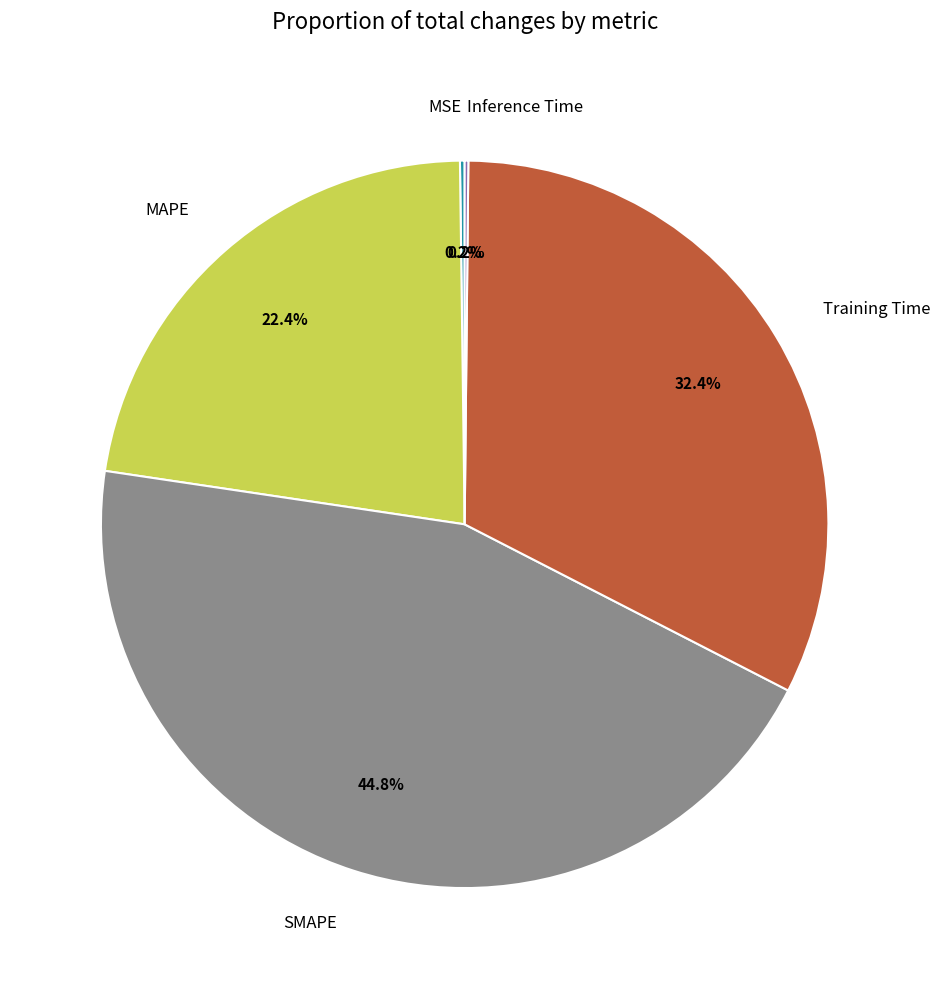

Between Training Time and MAPE, which is larger?

Training Time